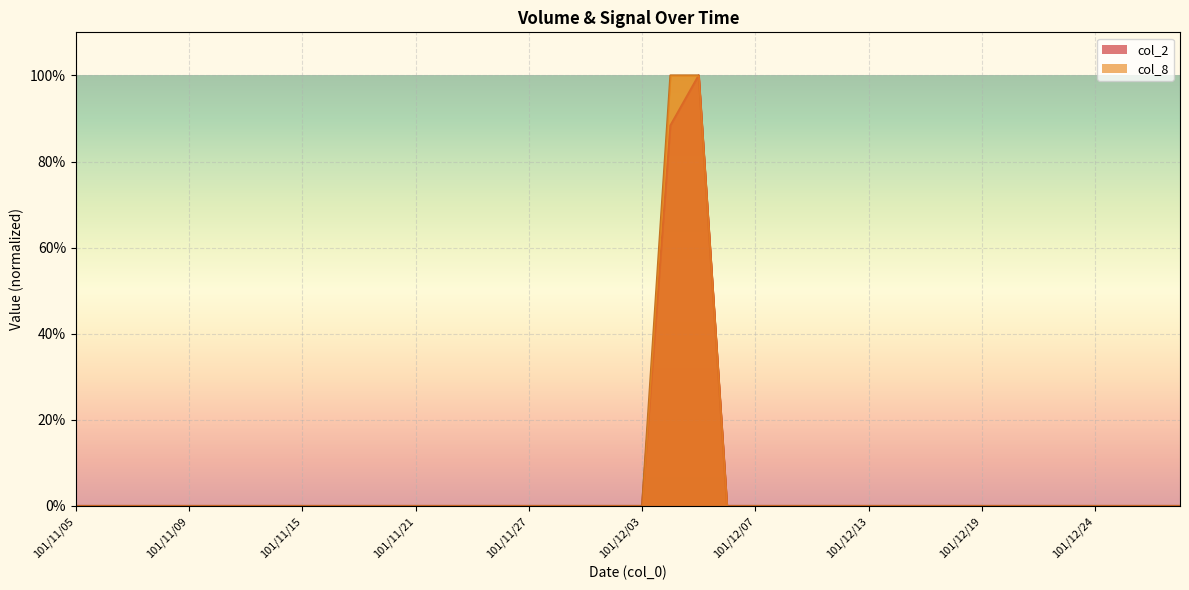

At how many categories does at least one series exceed 0?

2